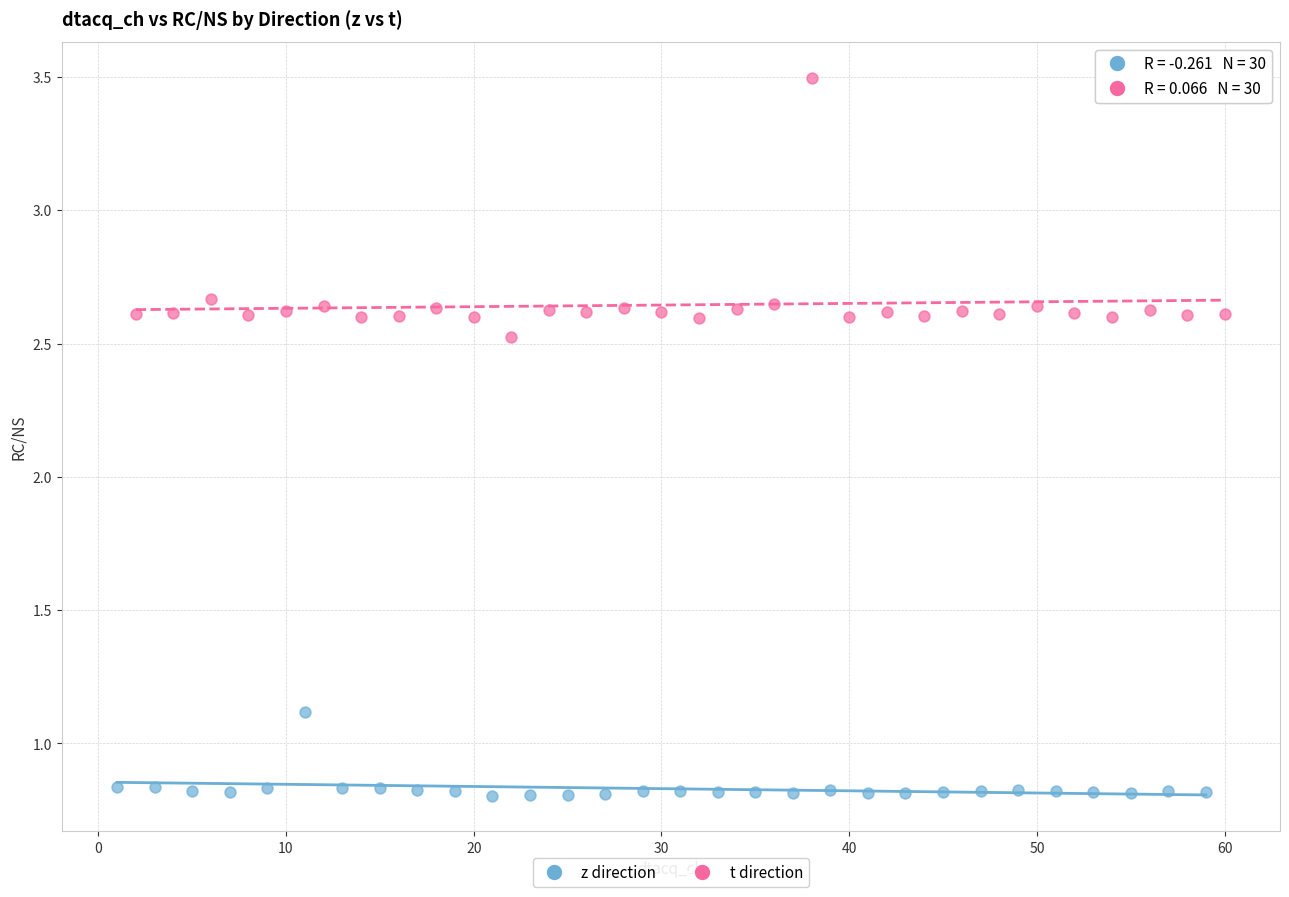

Which series has the largest Y range (max minus min)?

t direction